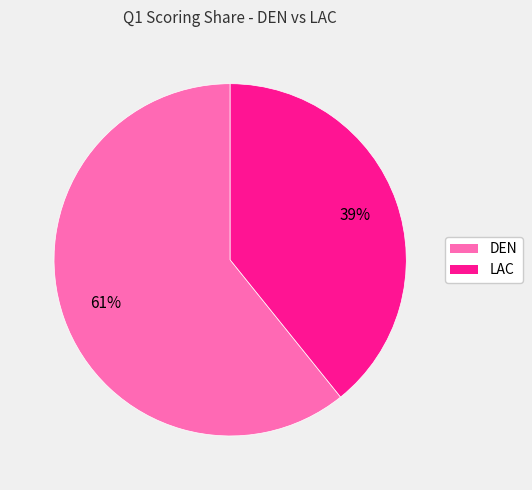

Which has a higher value, LAC or DEN?

DEN